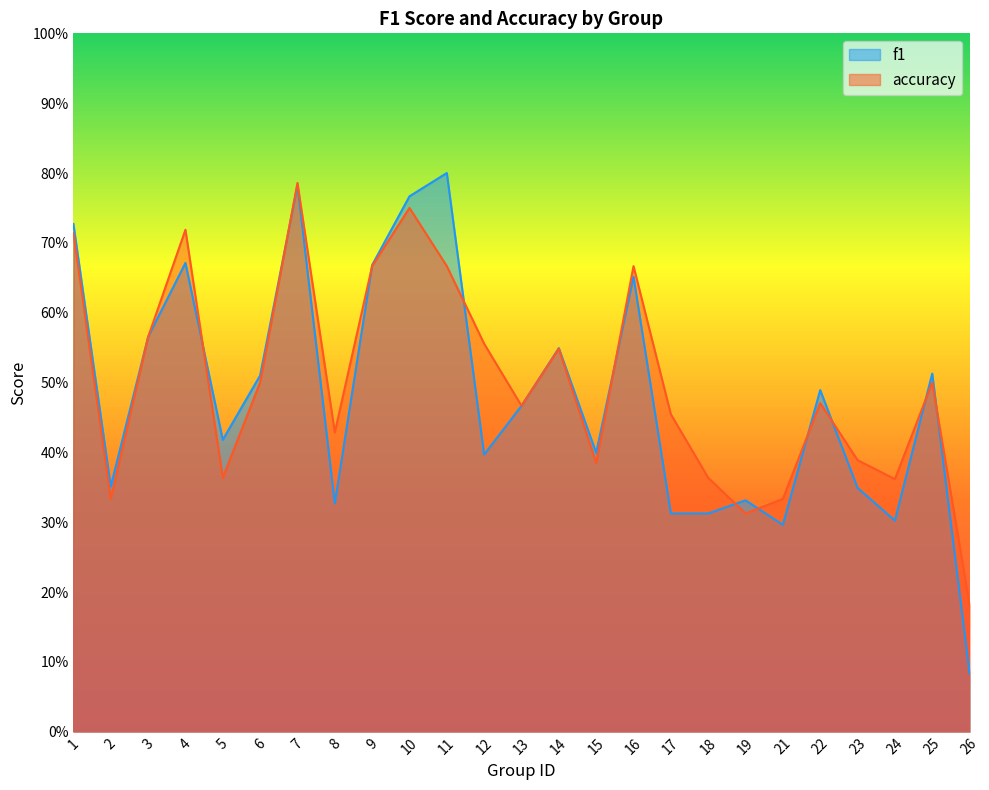

Rank the categories by accuracy value from highest to lowest.

7, 10, 4, 1, 9, 11, 16, 3, 12, 14, 6, 25, 22, 13, 17, 8, 23, 15, 5, 18, 24, 2, 21, 19, 26